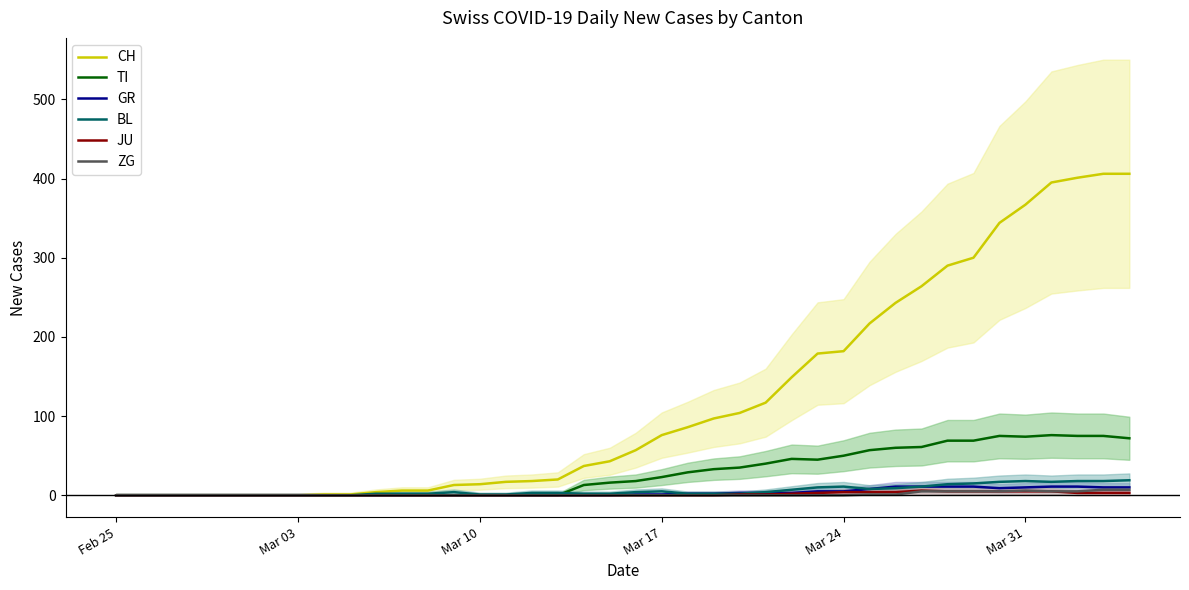

The BL series shows 0 at Feb 25. True or false?

True